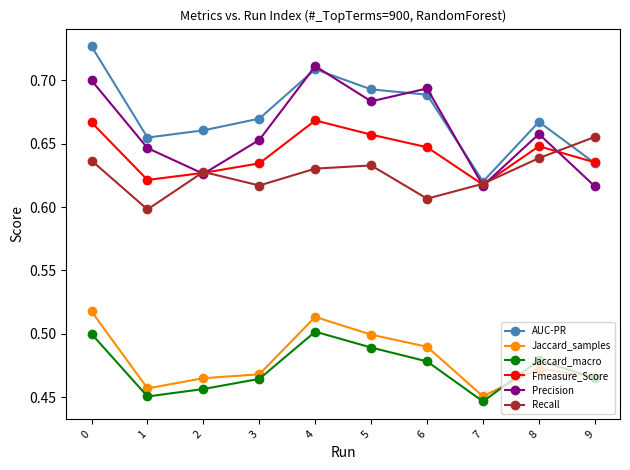

Rank the series by their maximum value, from lowest to highest.

Jaccard_macro, Jaccard_samples, Recall, Fmeasure_Score, Precision, AUC-PR